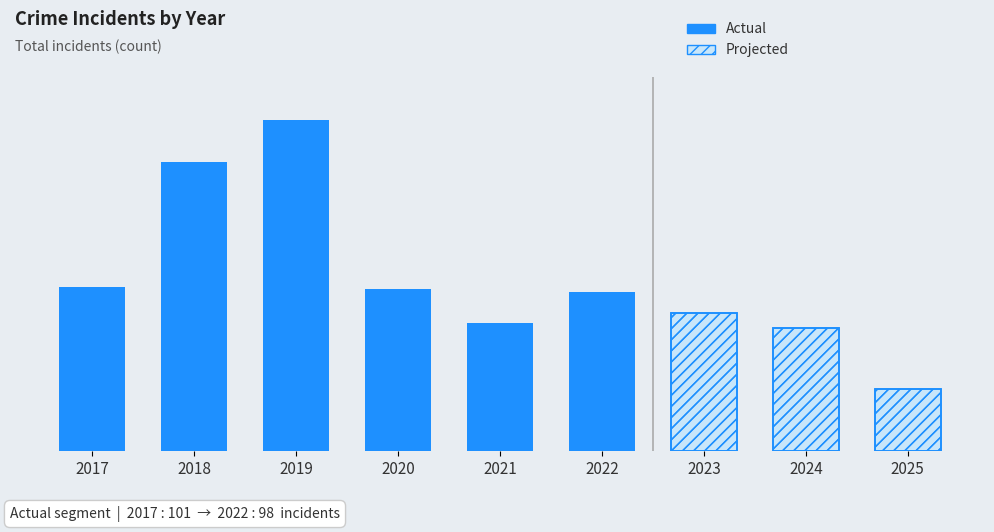

Are the bars horizontal?

No